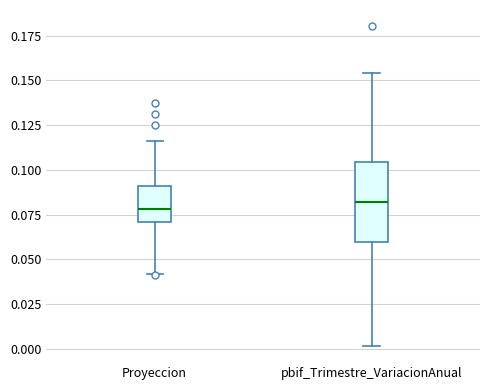

Comparing the boxes themselves (not the whiskers), which one is the tallest?

pbif_Trimestre_VariacionAnual